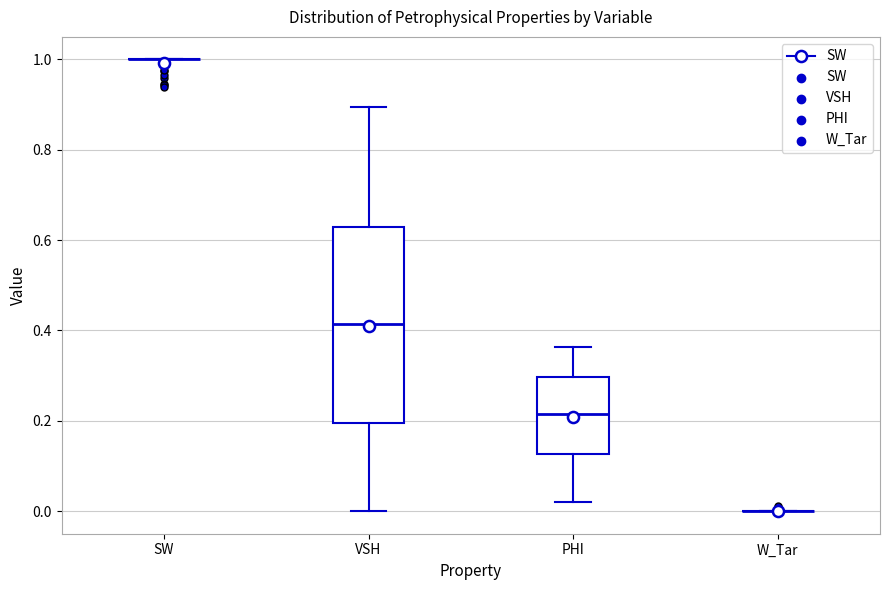

Reading left to right, read every box against the y-axis: the position of its median line, the range the box covers, and the ends of its whiskers. The values are not printed on the chart, so give them approximately, as read against the axis.

SW: box collapsed to a line at 1.00, whiskers 1.00 to 1.00
VSH: median 0.42, box 0.20 to 0.62, whiskers 0.00 to 0.90
PHI: median 0.22, box 0.12 to 0.30, whiskers 0.02 to 0.36
W_Tar: box collapsed to a line at 0.00, whiskers 0.00 to 0.00